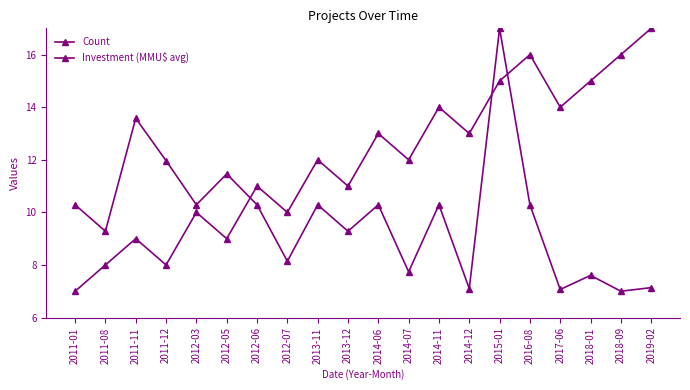

Rank the series at 2014-11 from highest to lowest value.

Count, Investment (MMU$ avg)